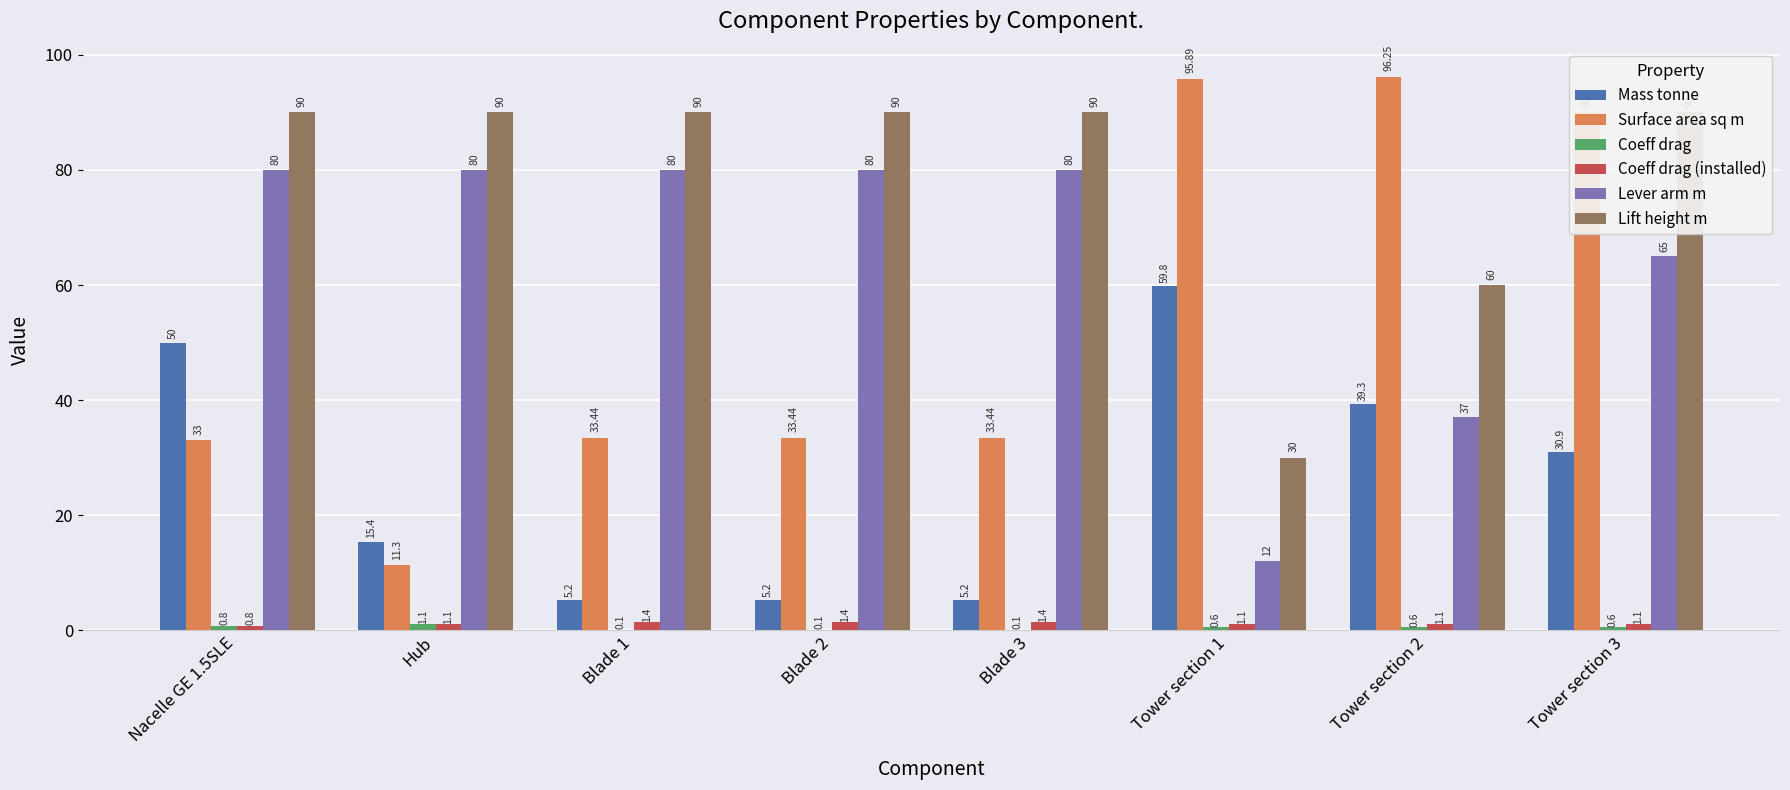

What is the difference between the highest and lowest values at Blade 3?

89.9